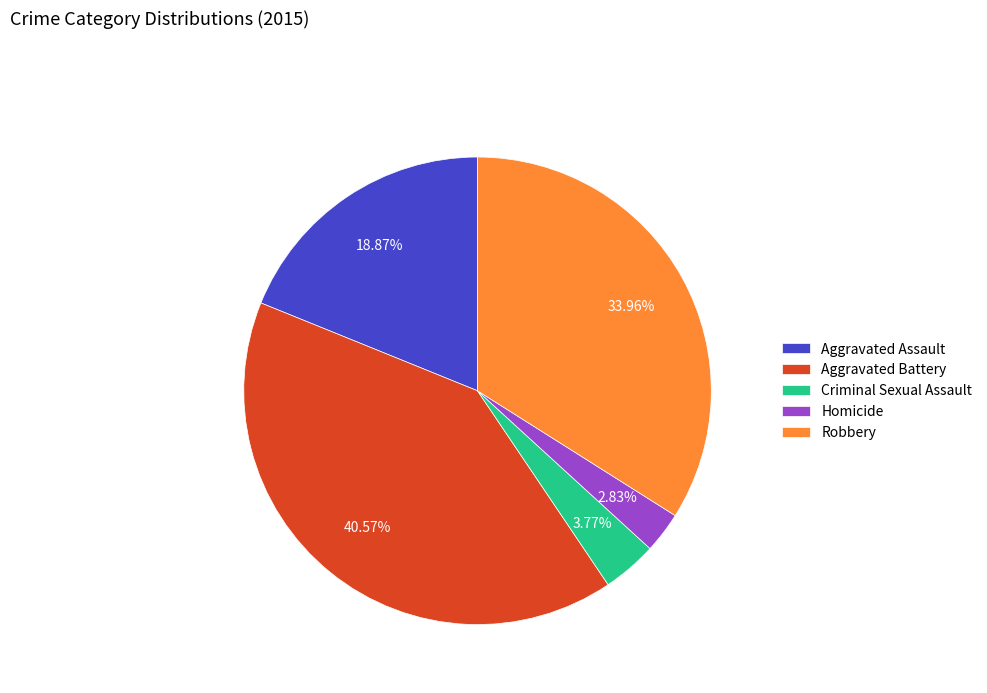

Does Aggravated Assault represent more than half of the total?

No